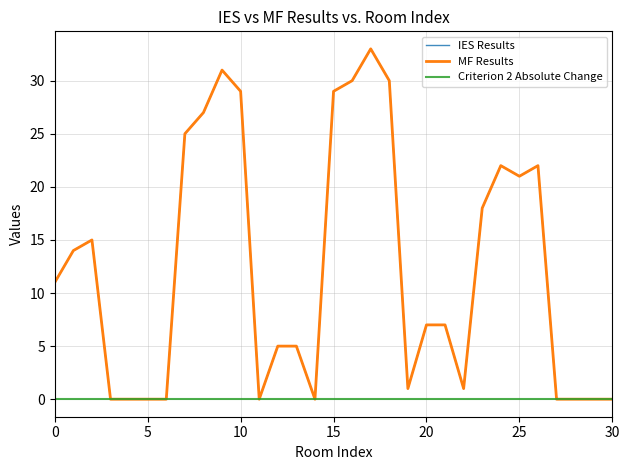

What is the sum of all MF Results values?

383